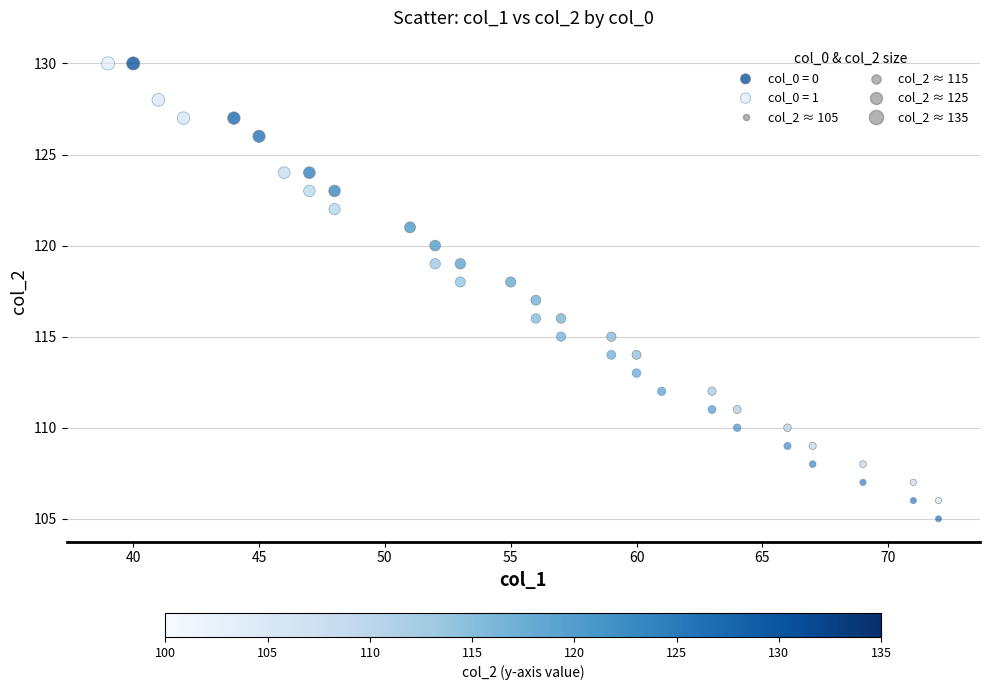

Which series has the largest Y range (max minus min)?

col_0 = 1